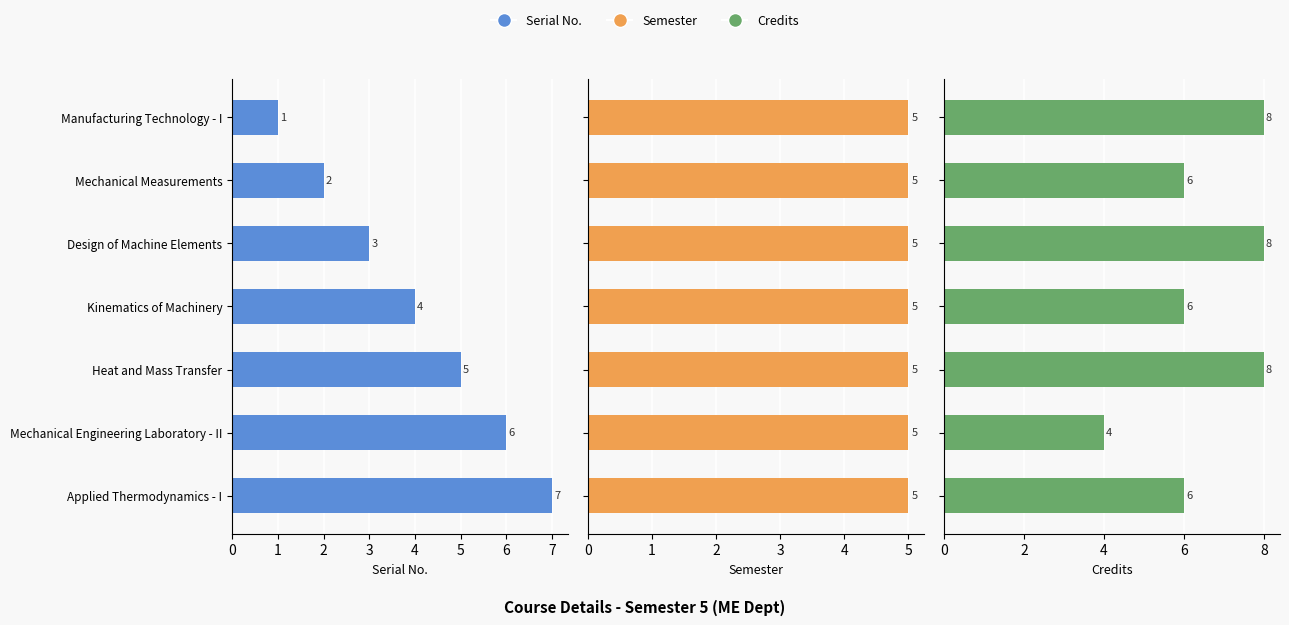

What is the value of the Serial No. bar at the 1st from the left?

1.0